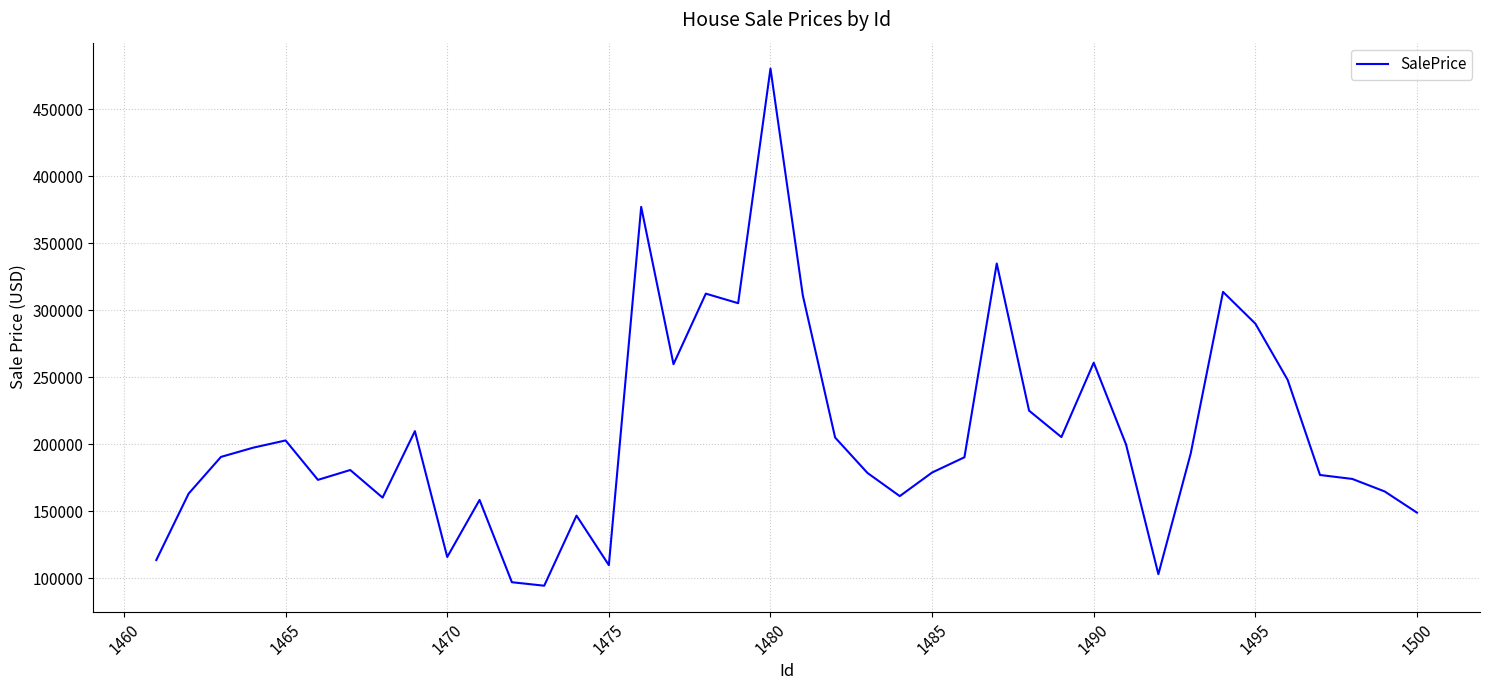

What is the difference between the maximum and minimum values?

385763.5